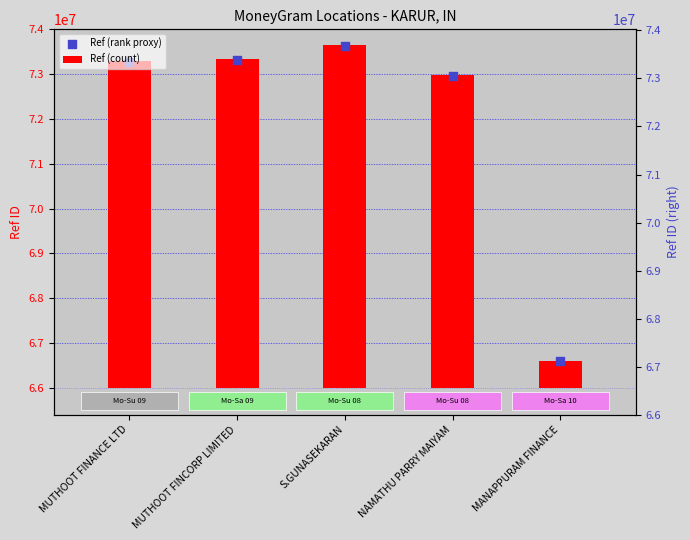

Which series has the widest spread of Y values?

Ref (count)